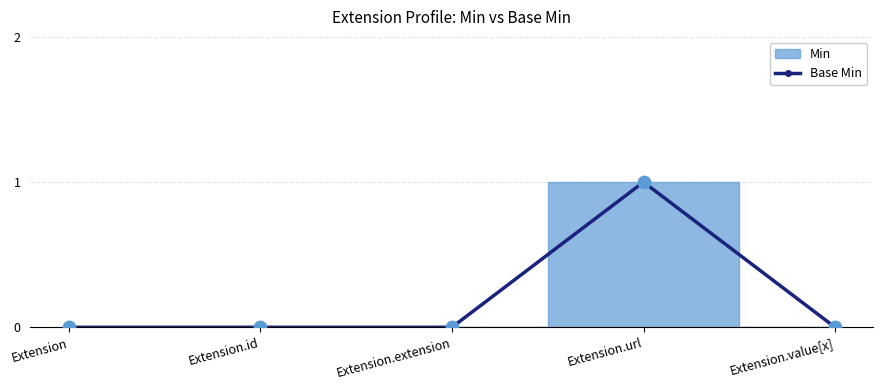

Which has a higher value, Extension.id or Extension?

Extension.id